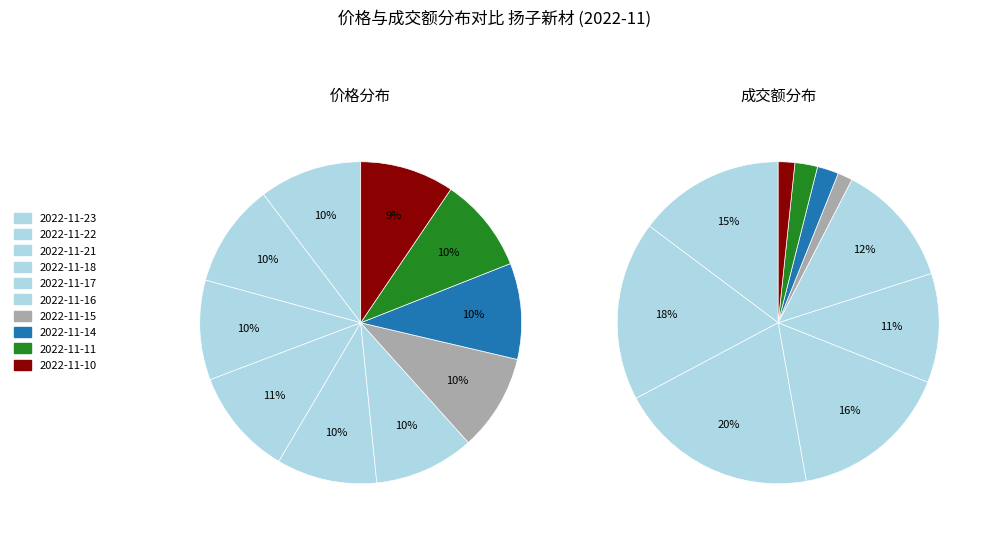

Is there any slice that represents more than half of the pie?

No